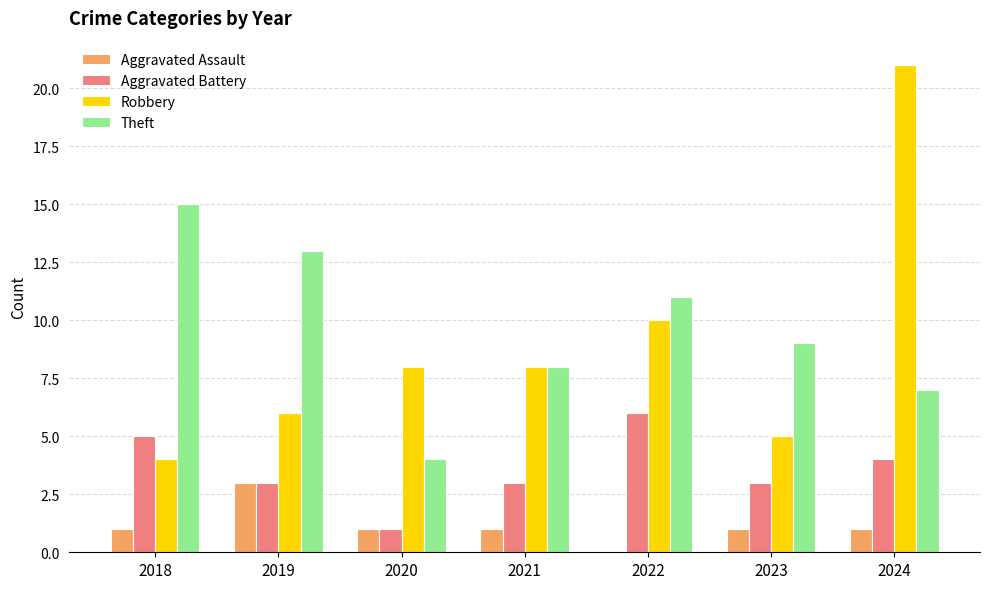

Count the number of data series in this chart.

4